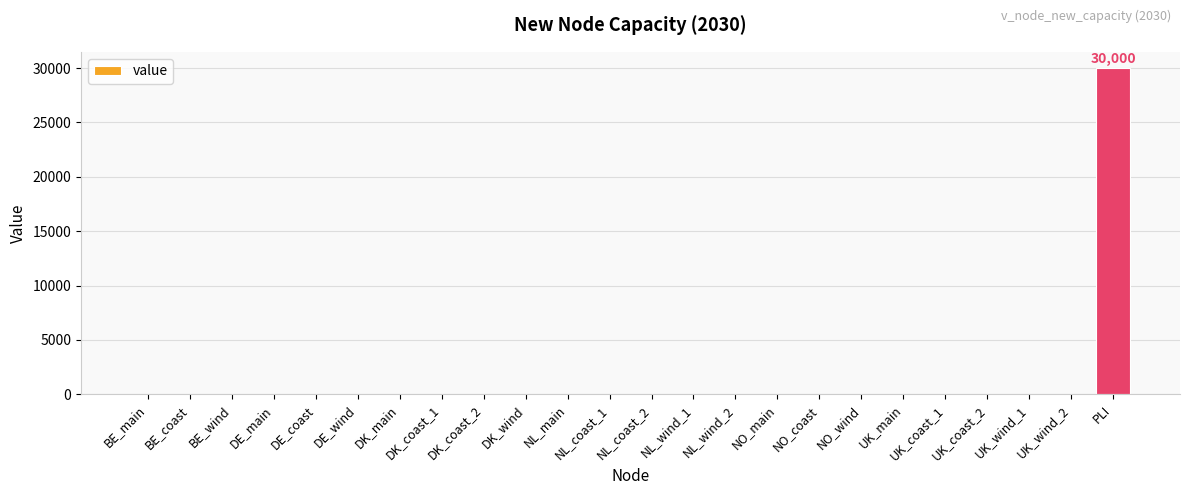

What is the greatest value displayed?

30000